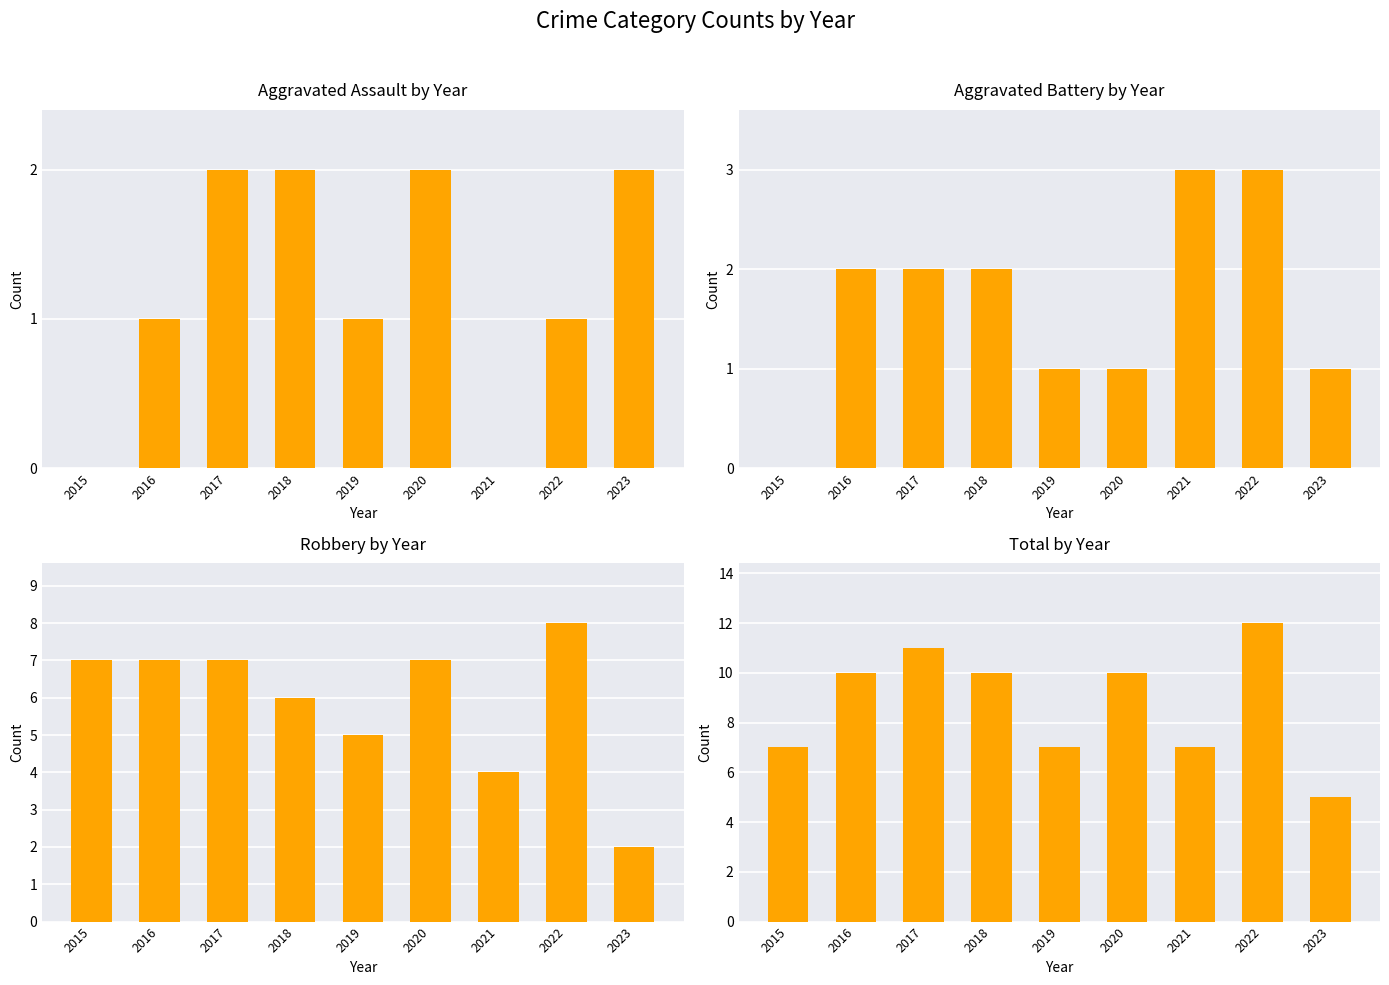

How many bars are there in each group?

4